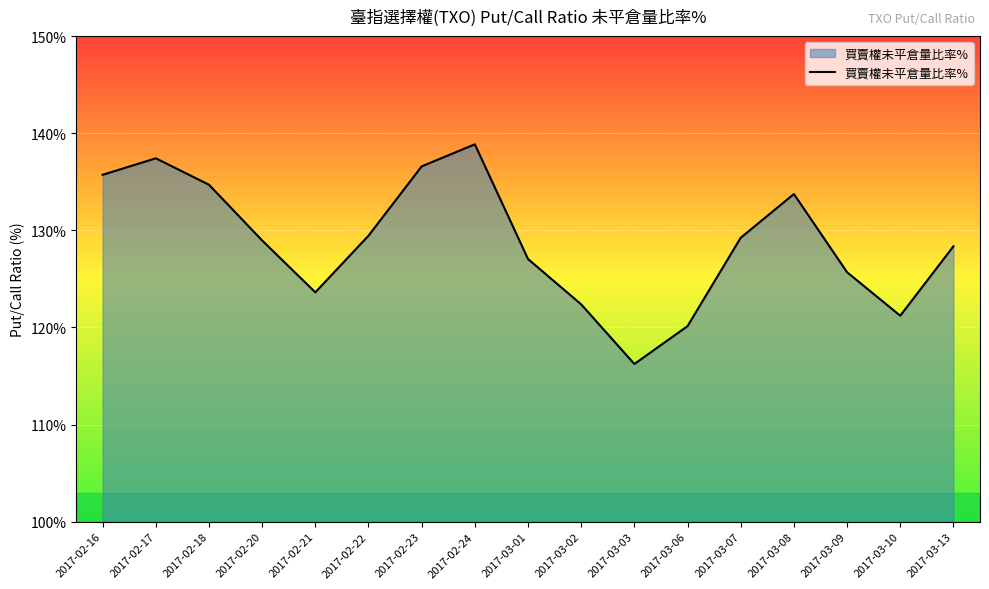

How many interior local valleys (lower than both neighbors) does the data have?

3